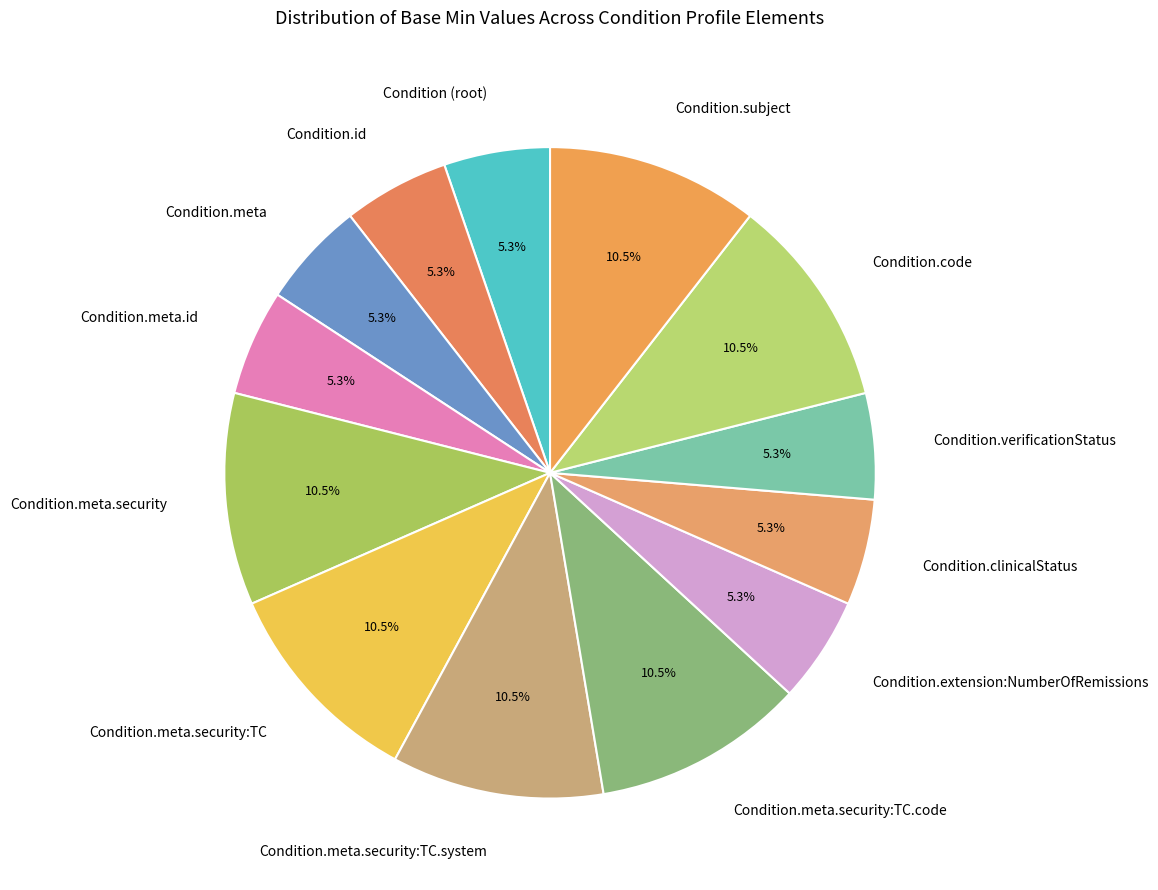

Do Condition.subject and Condition.extension:NumberOfRemissions together represent more than half of the pie?

No